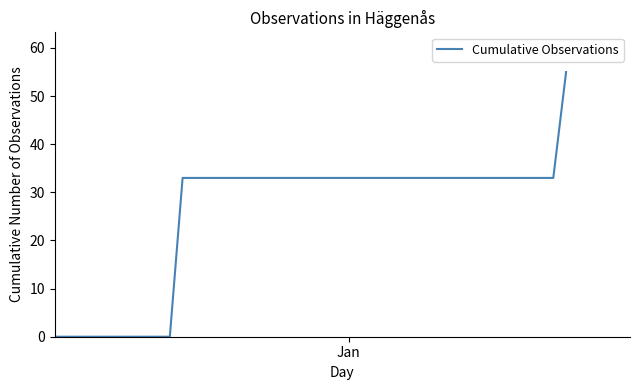

How many lines are shown in the chart?

1